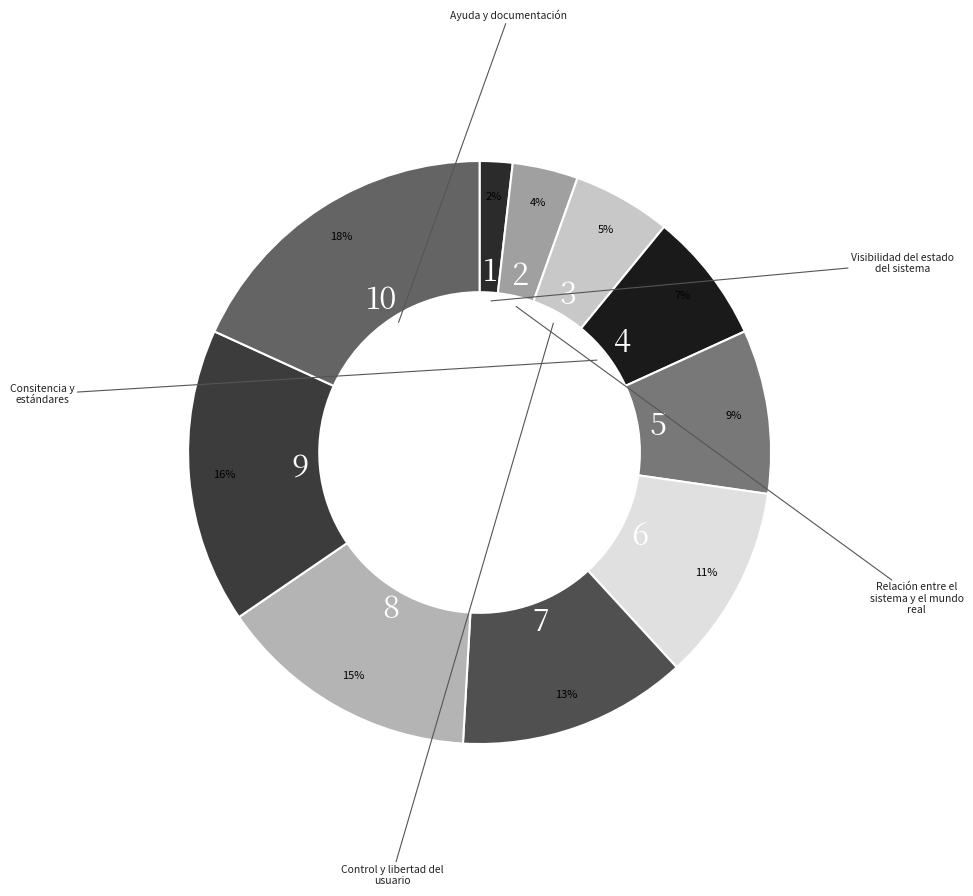

Is there any slice that represents more than half of the pie?

No